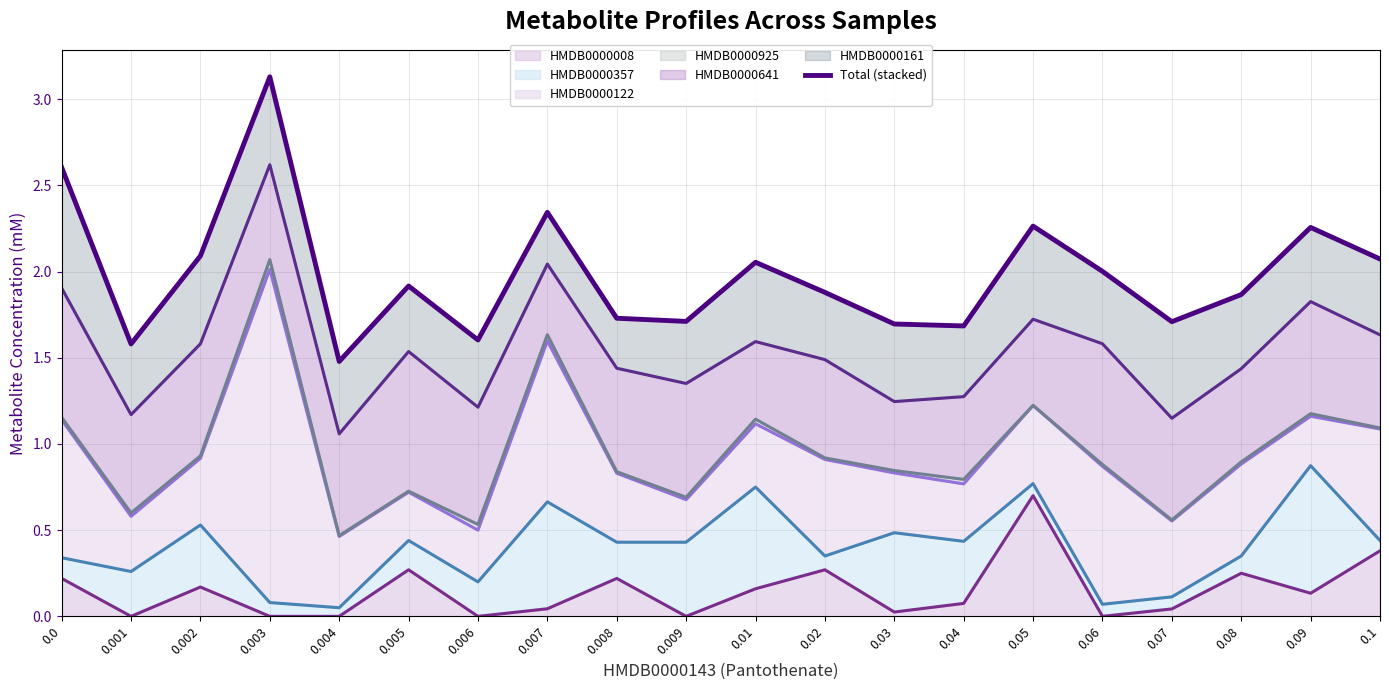

What is the sum of the values at 0.0 and 0.001?

4.2